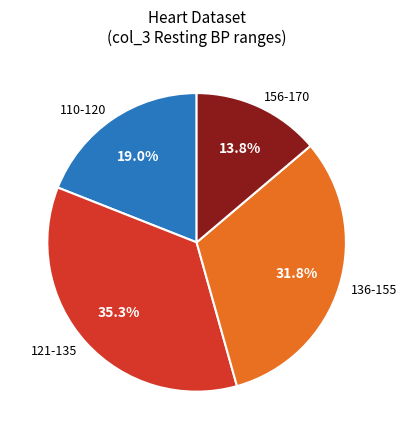

How many slices are in this pie chart?

4